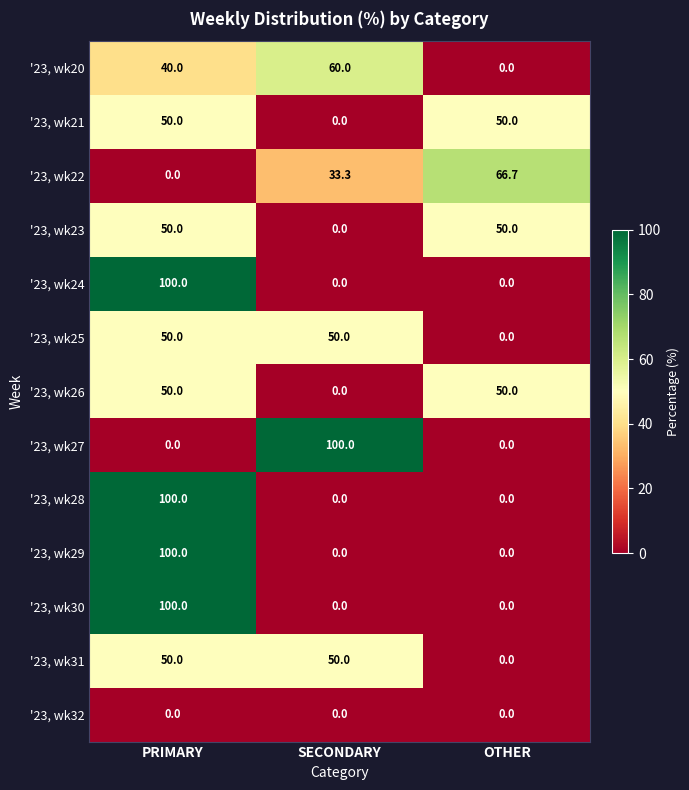

The '23, wk30 series shows 46.8 at SECONDARY. True or false?

False